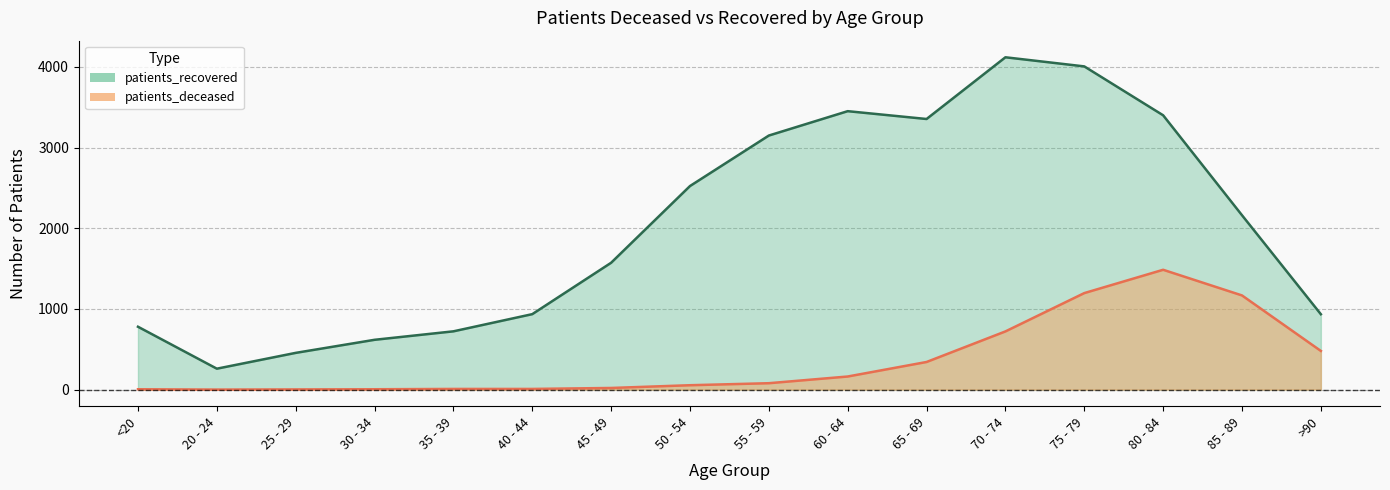

What is the difference between the second highest and minimum values in the patients_recovered series?

3747